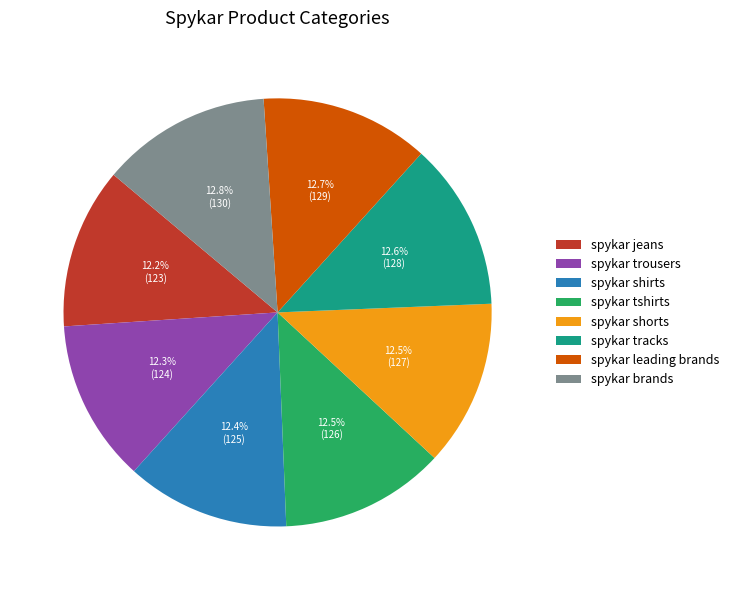

Count the number of slices in the pie.

8